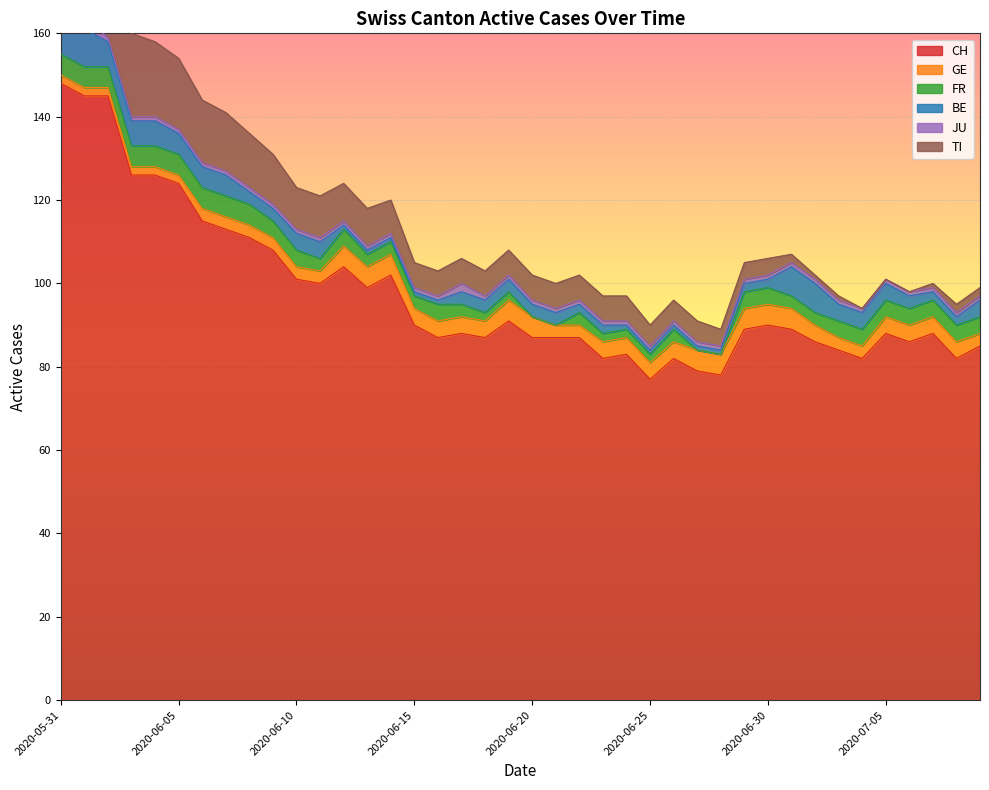

The value of GE at 2020-07-03 is 5. True or false?

False